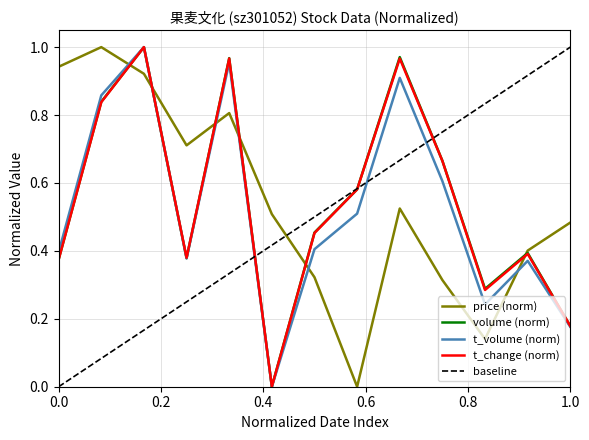

Is the value of t_volume at 2022-10-27 greater than the value of t_change at 2022-10-31?

Yes